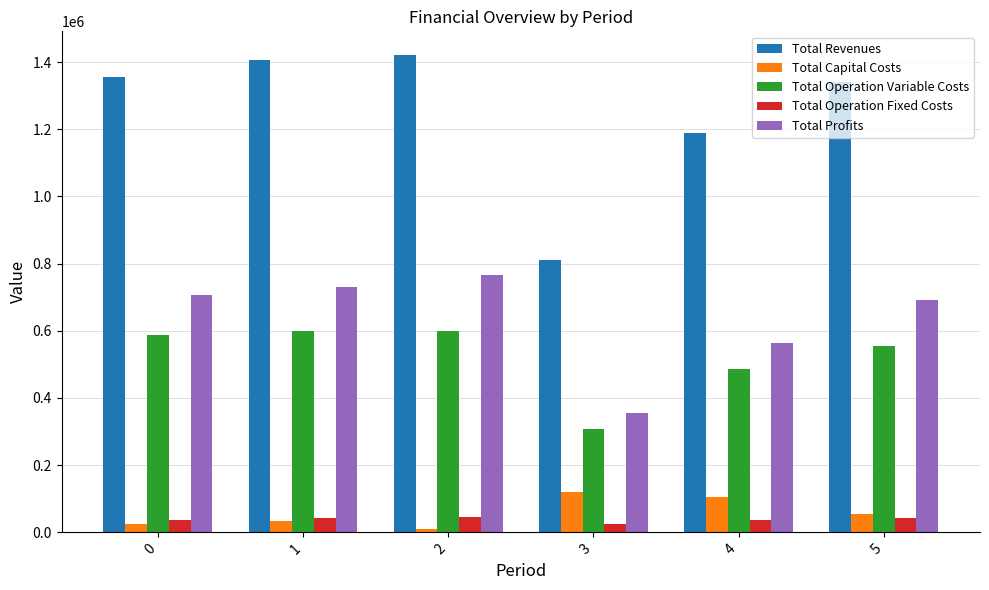

List the labels in order of Total Revenues value, smallest first.

3, 4, 5, 0, 1, 2